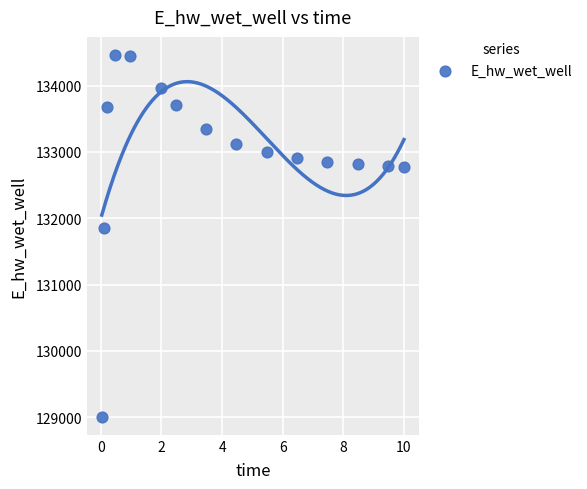

What is the range of X values (max minus min)?

10.0